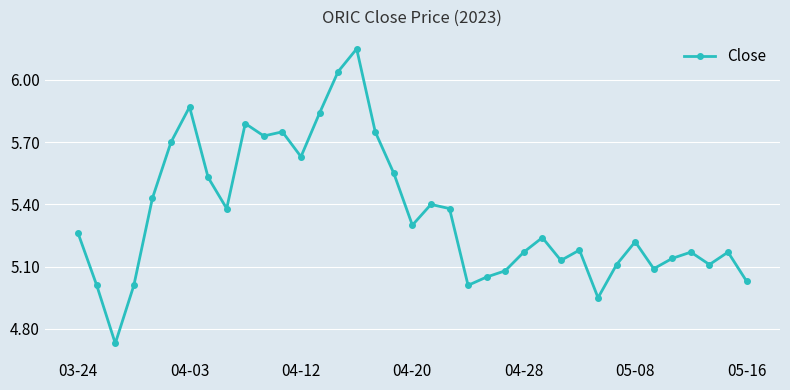

How many interior local valleys (lower than both neighbors) does the data have?

10